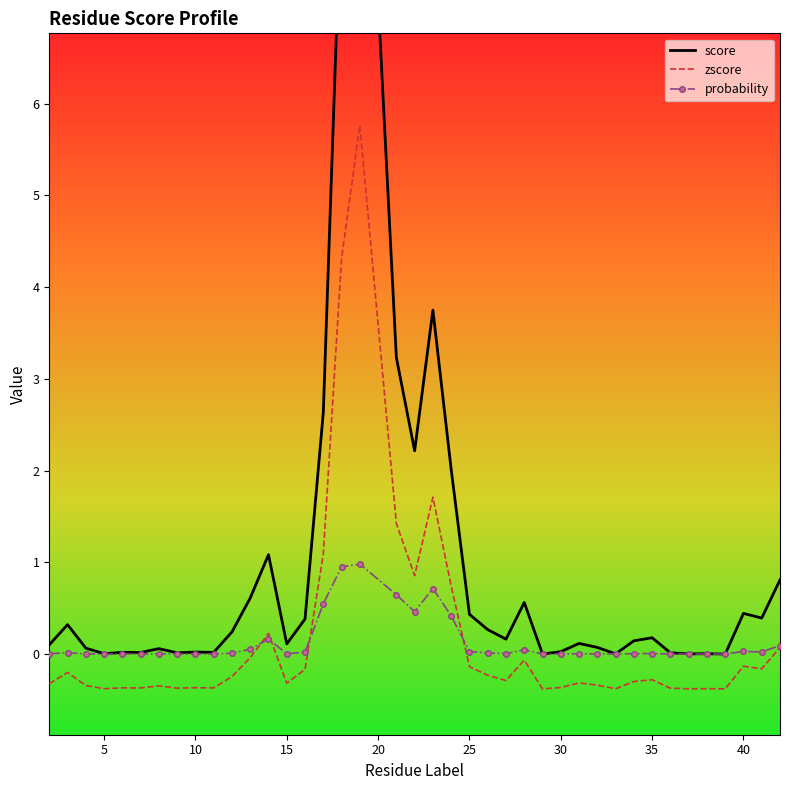

What is the highest value of the probability series?

1.0